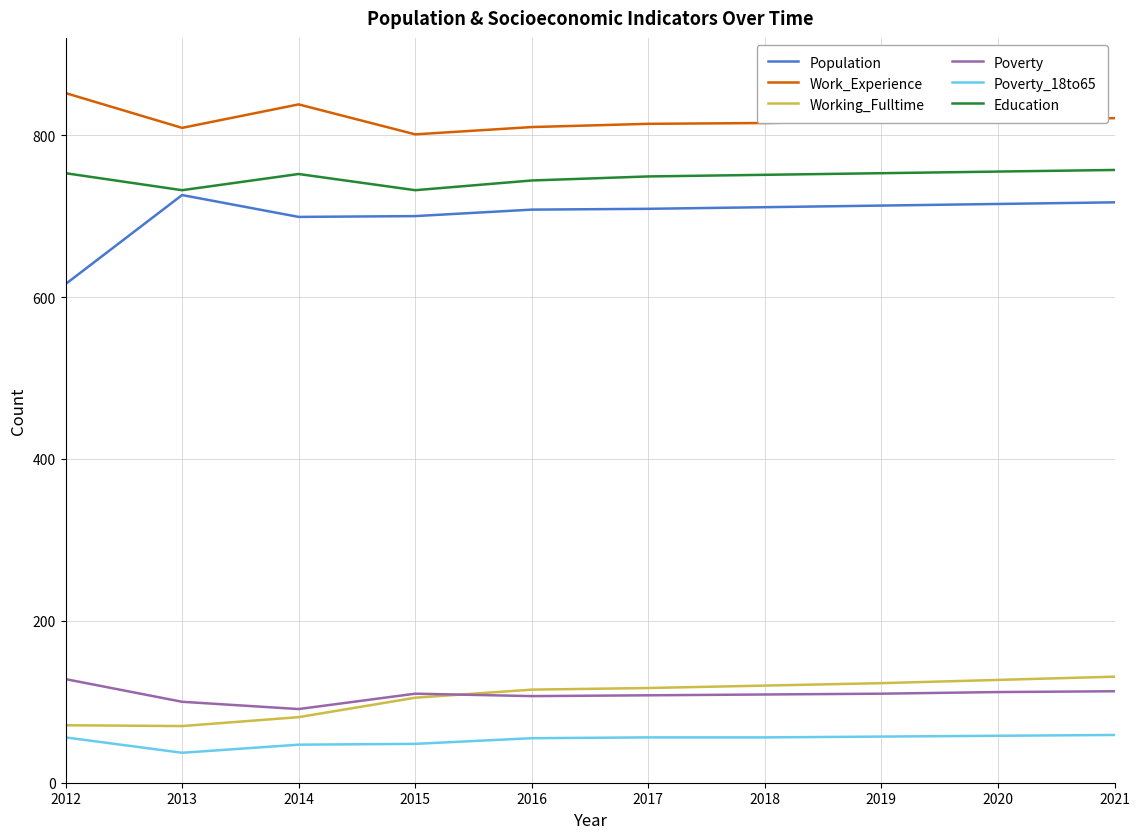

What is the approximate value of Working_Fulltime at 2013, to the nearest 10?

70